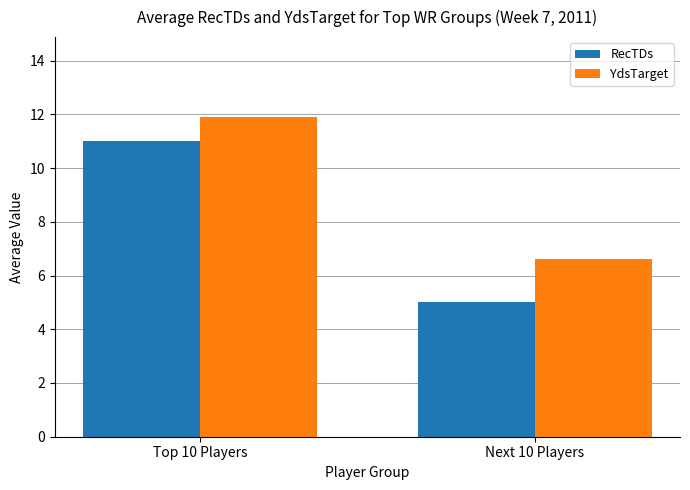

Which series has the widest spread of values?

RecTDs